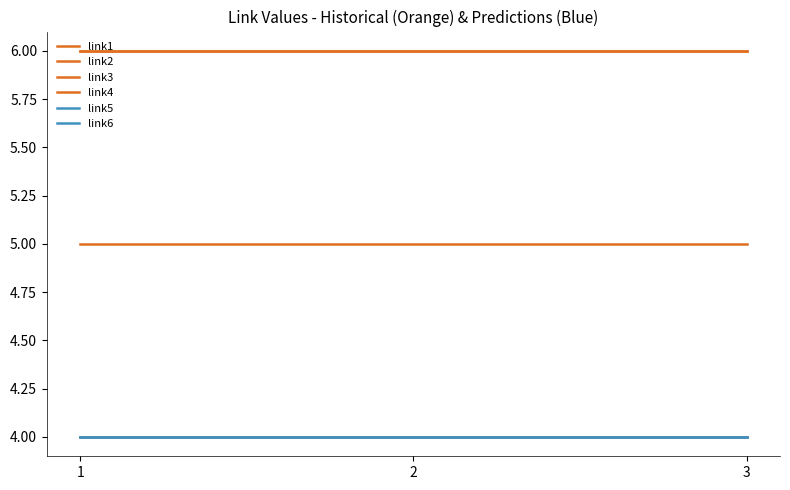

Reading left to right, what are all the values shown in this chart?

link1: 6	6	6
link2: 4	4	4
link3: 6	6	6
link4: 5	5	5
link5: 4	4	4
link6: 4	4	4